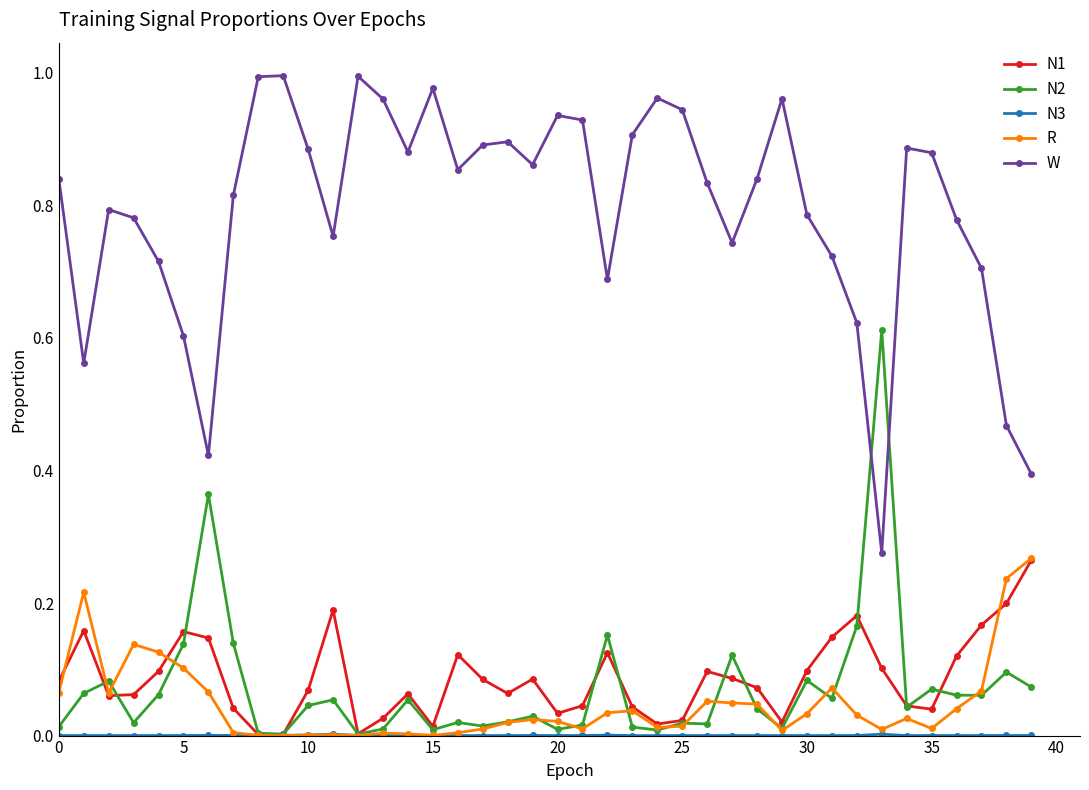

Which series has the largest total across all categories?

W